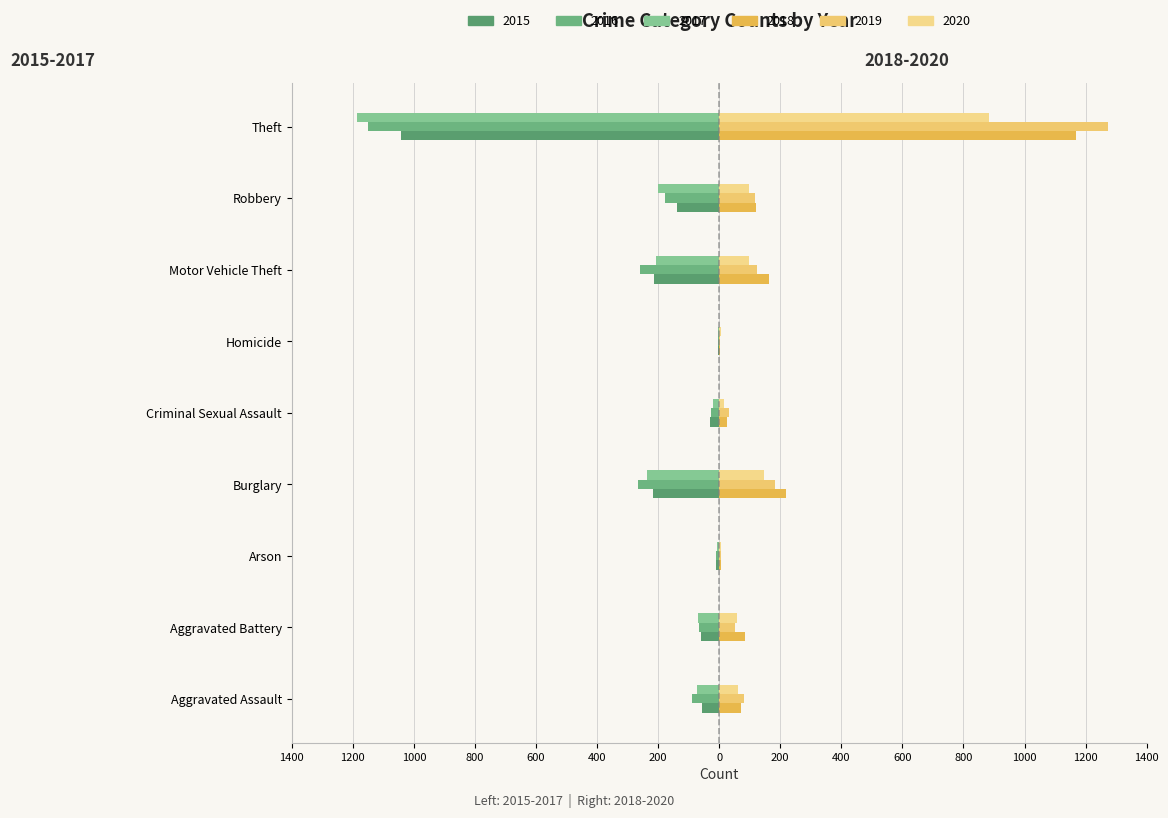

What are all the series names shown in the legend?

2015, 2016, 2017, 2018, 2019, 2020